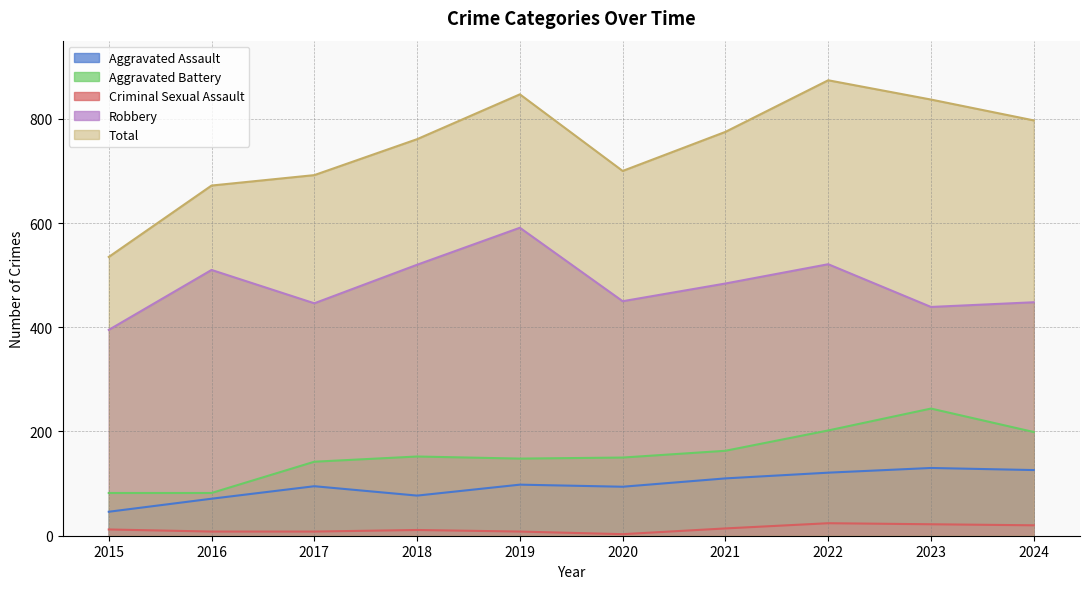

Rank the series by their maximum value, from highest to lowest.

Total, Robbery, Aggravated Battery, Aggravated Assault, Criminal Sexual Assault